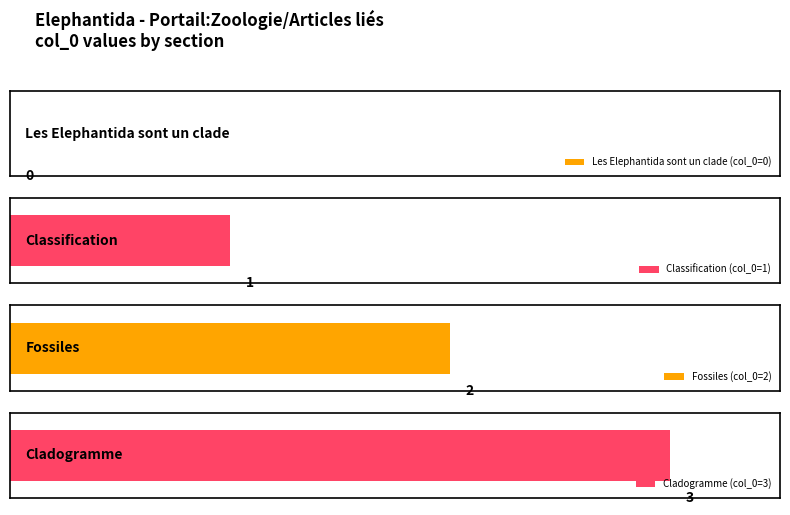

What is the difference between the maximum and minimum values?

3